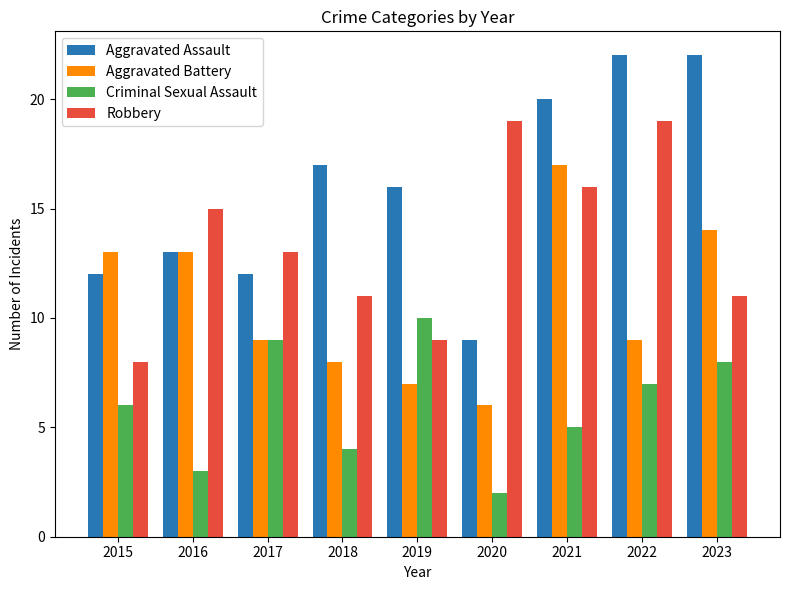

What is the difference between the Aggravated Assault values at 2017 and 2016?

1